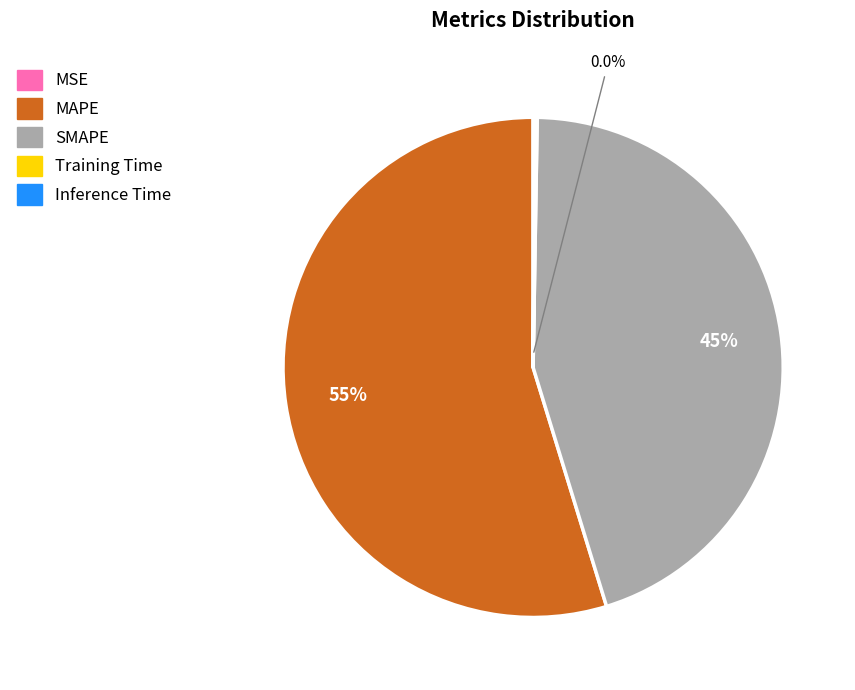

Which has a higher value, SMAPE or MAPE?

MAPE